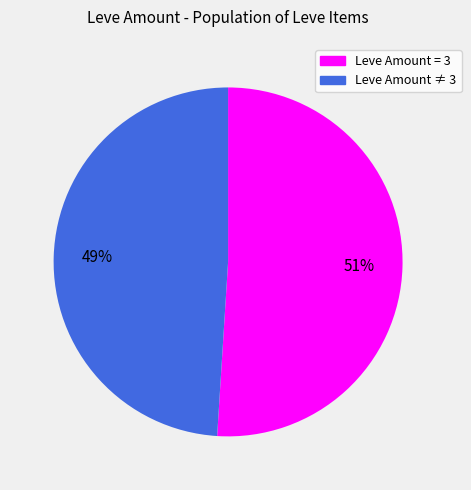

Approximately how many times larger is the value at Leve Amount = 3 compared to Leve Amount ≠ 3?

1.0